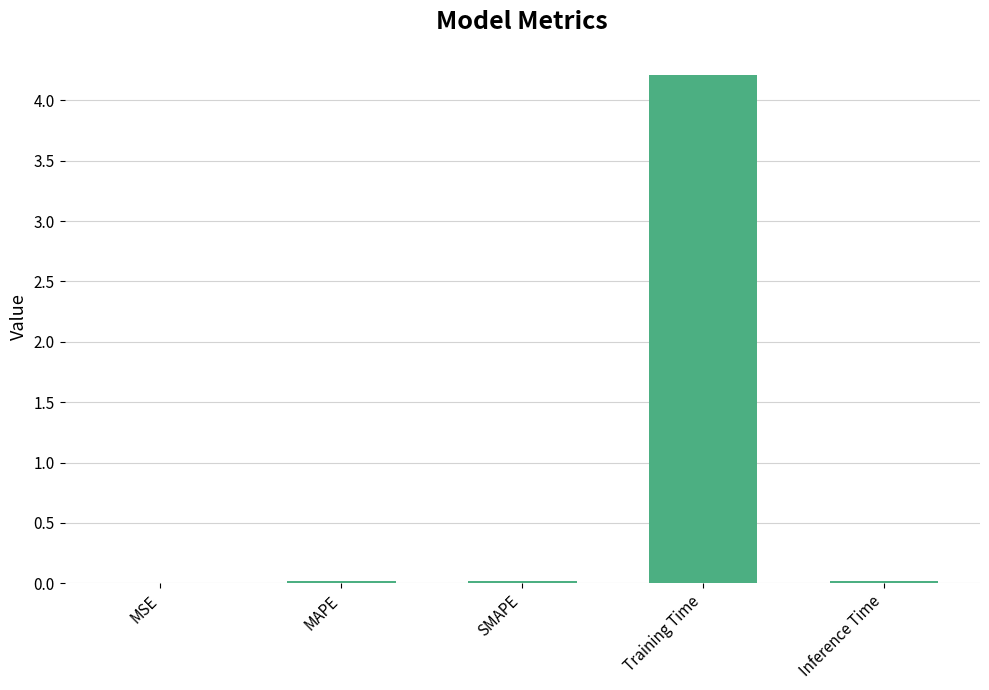

At which category does the chart reach its peak across all series?

Training Time